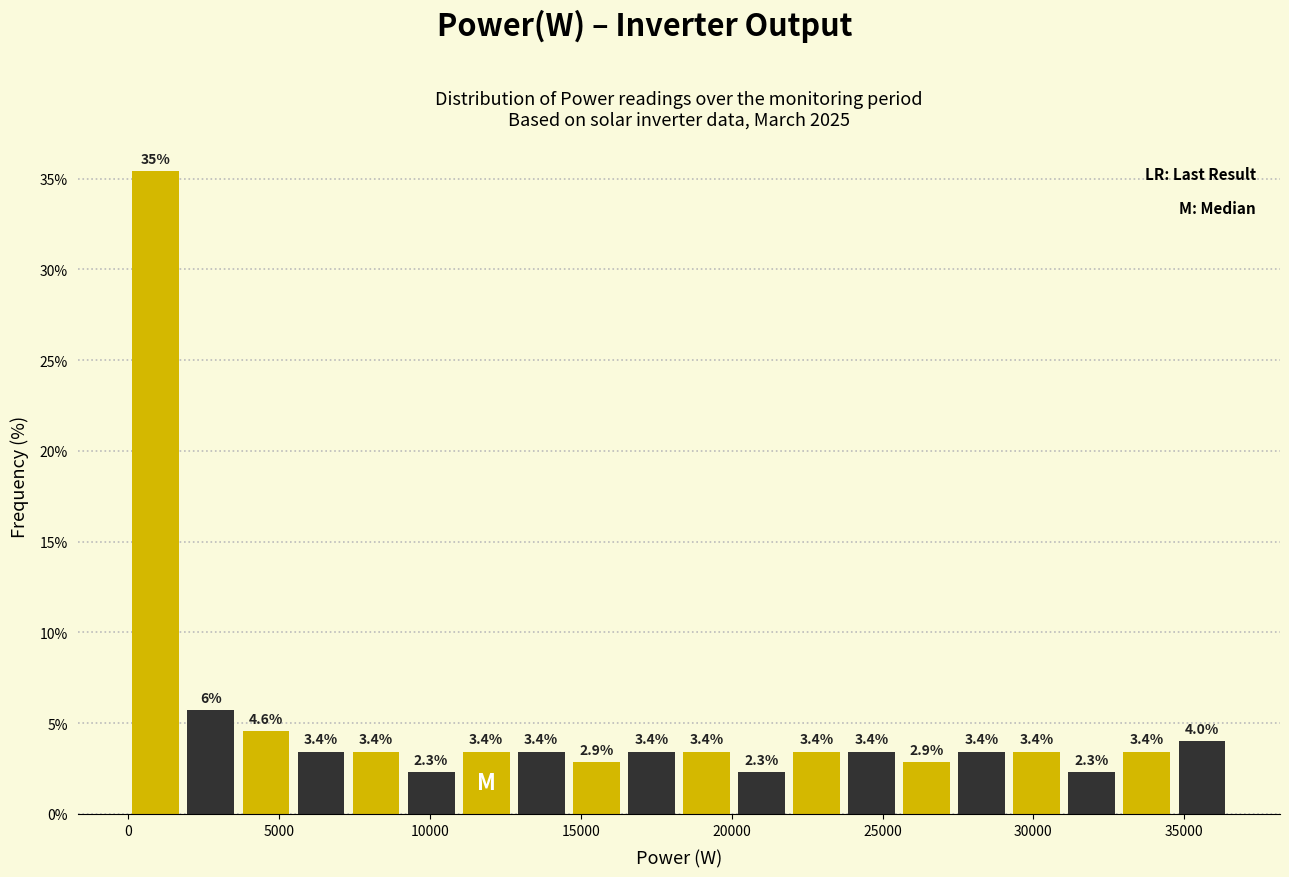

Around what value on the x-axis is the tallest bar? Give the approximate position of its centre, as read against the axis.

1000